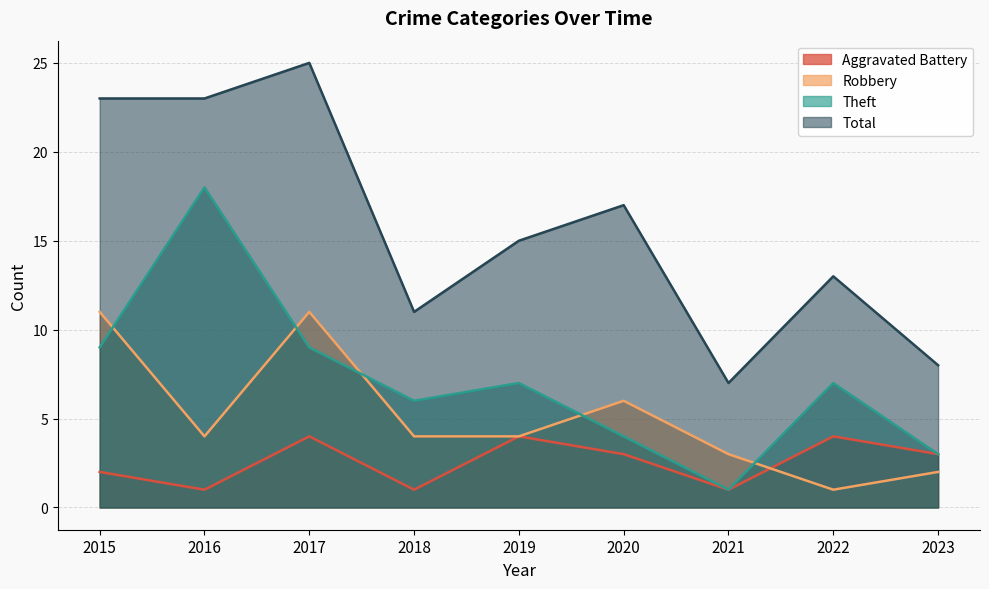

Rank the series by their maximum value, from highest to lowest.

Total, Theft, Robbery, Aggravated Battery